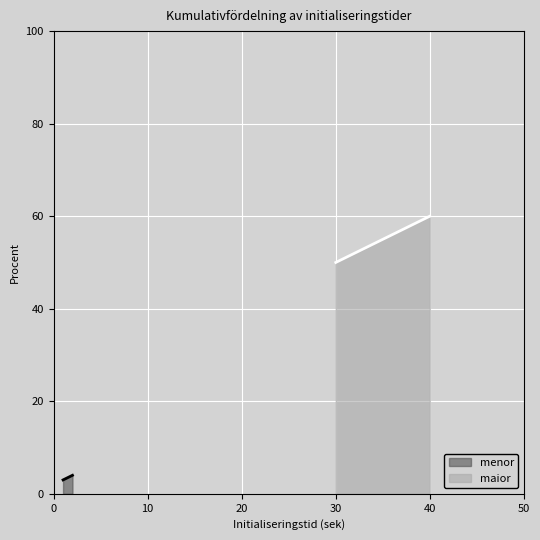

Reading right to left, transcribe all the data shown in this chart.

menor: 4	3
maior: 60	50